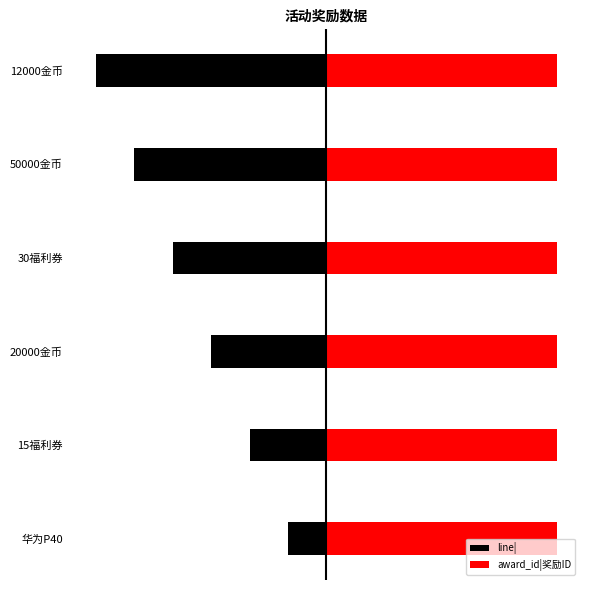

What are all the series names shown in the legend?

line|, award_id|奖励ID